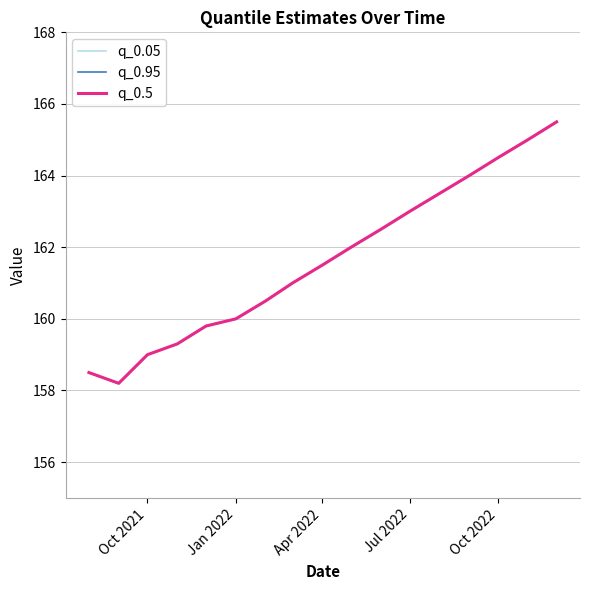

Is it true that q_0.5 equals 32.0 at Oct 2022?

False